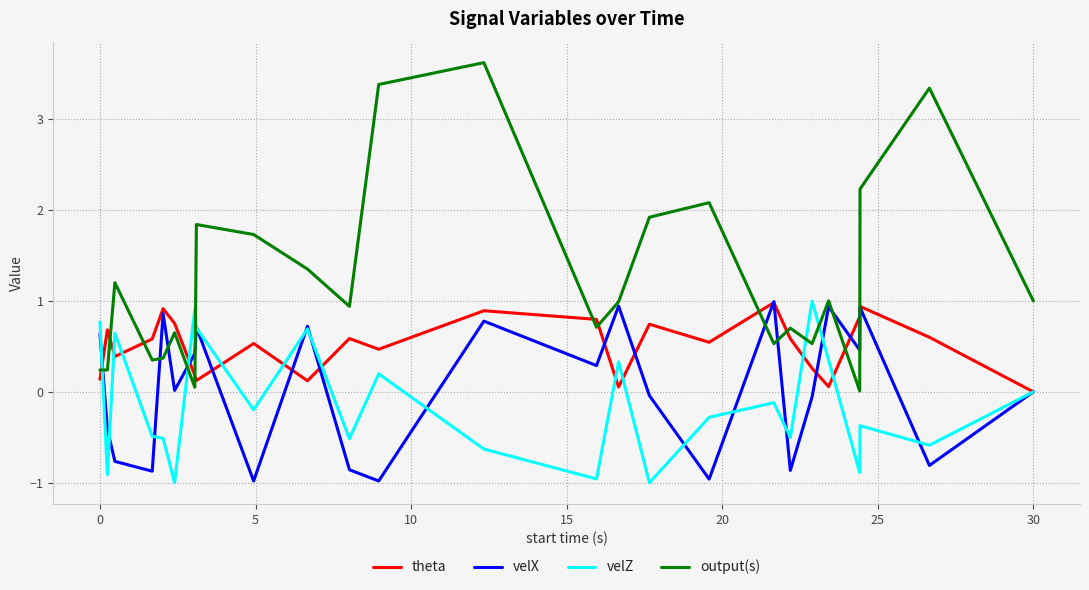

Which series has the widest spread of values?

output(s)